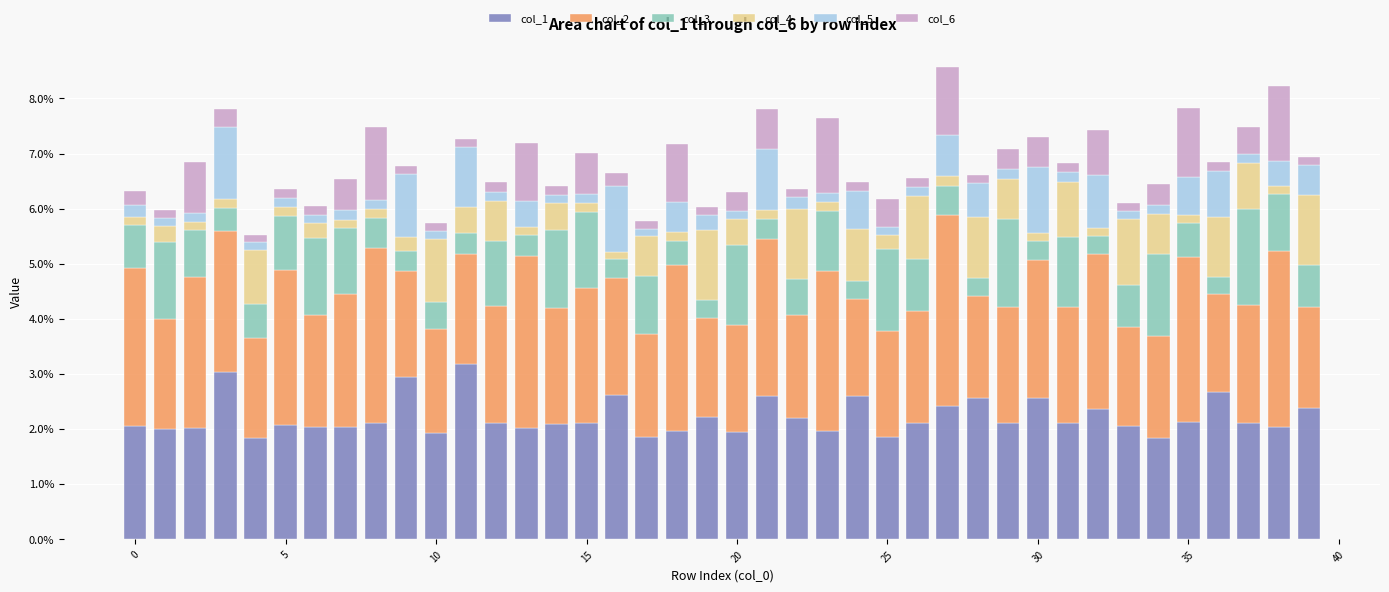

At which label is col_4 closest to 0?

16